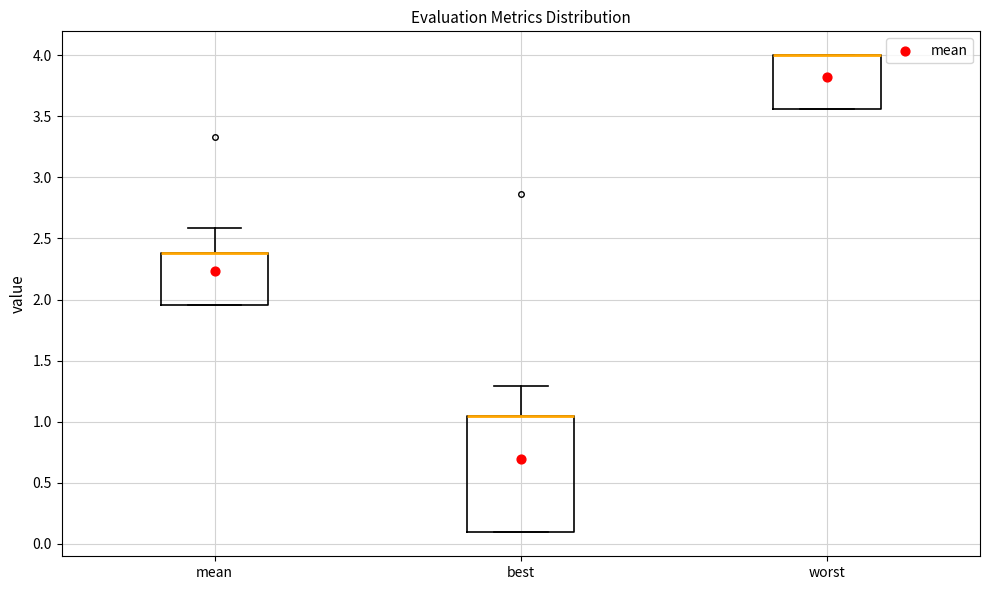

Reading left to right, read every box against the y-axis: the position of its median line, the range the box covers, and the ends of its whiskers. The values are not printed on the chart, so give them approximately, as read against the axis.

mean: median 2.40 (drawn on the box's upper edge), box 1.95 to 2.40, whiskers 1.95 to 2.60
best: median 1.05 (drawn on the box's upper edge), box 0.10 to 1.05, whiskers 0.10 to 1.30
worst: median 4.00 (drawn on the box's upper edge), box 3.55 to 4.00, whiskers 3.55 to 4.00